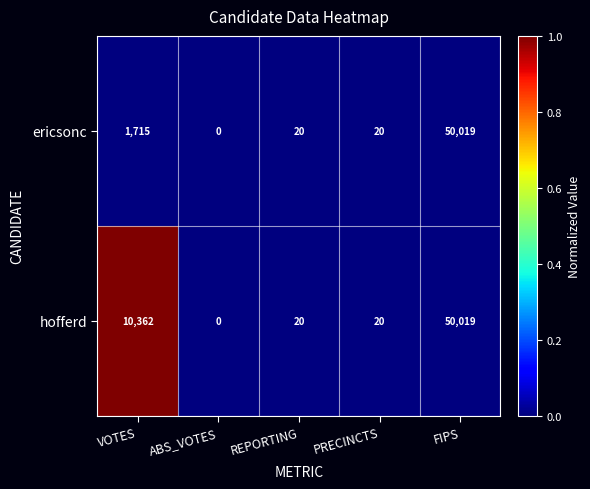

What is the total value across all series at PRECINCTS?

40